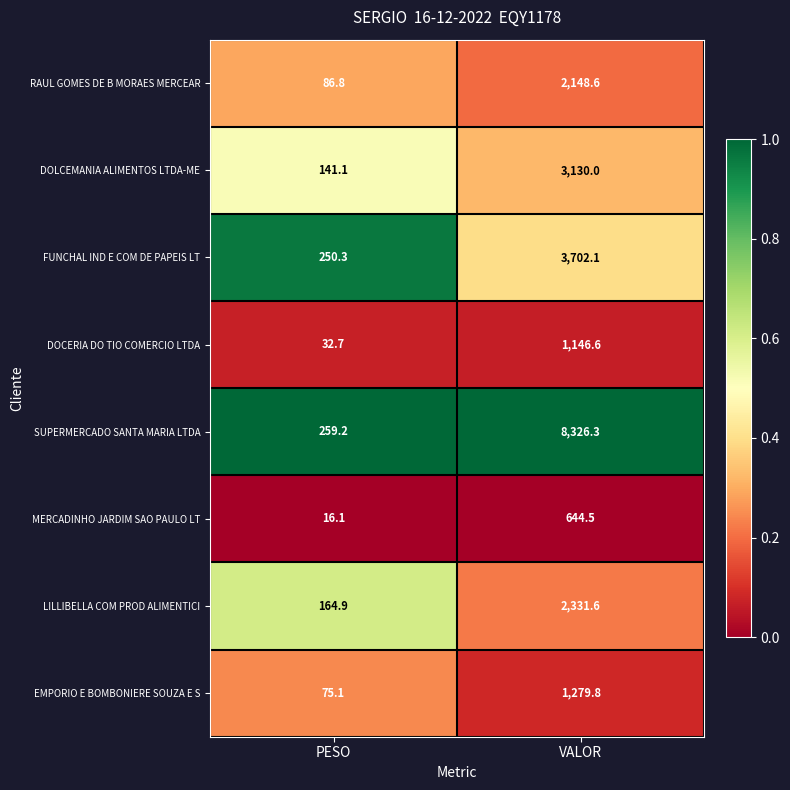

Rank the series at PESO from highest to lowest value.

SUPERMERCADO SANTA MARIA LTDA, FUNCHAL IND E COM DE PAPEIS LT, LILLIBELLA COM PROD ALIMENTICI, DOLCEMANIA ALIMENTOS LTDA-ME, RAUL GOMES DE B MORAES MERCEAR, EMPORIO E BOMBONIERE SOUZA E S, DOCERIA DO TIO COMERCIO LTDA, MERCADINHO JARDIM SAO PAULO LT